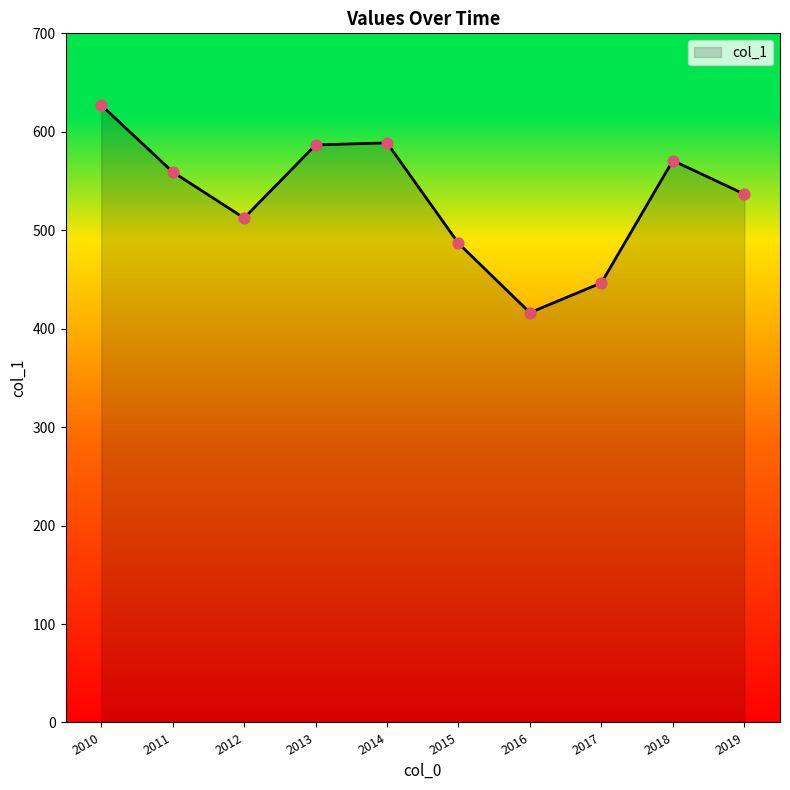

Approximately how many times larger is the value at 2012 compared to 2014?

0.9